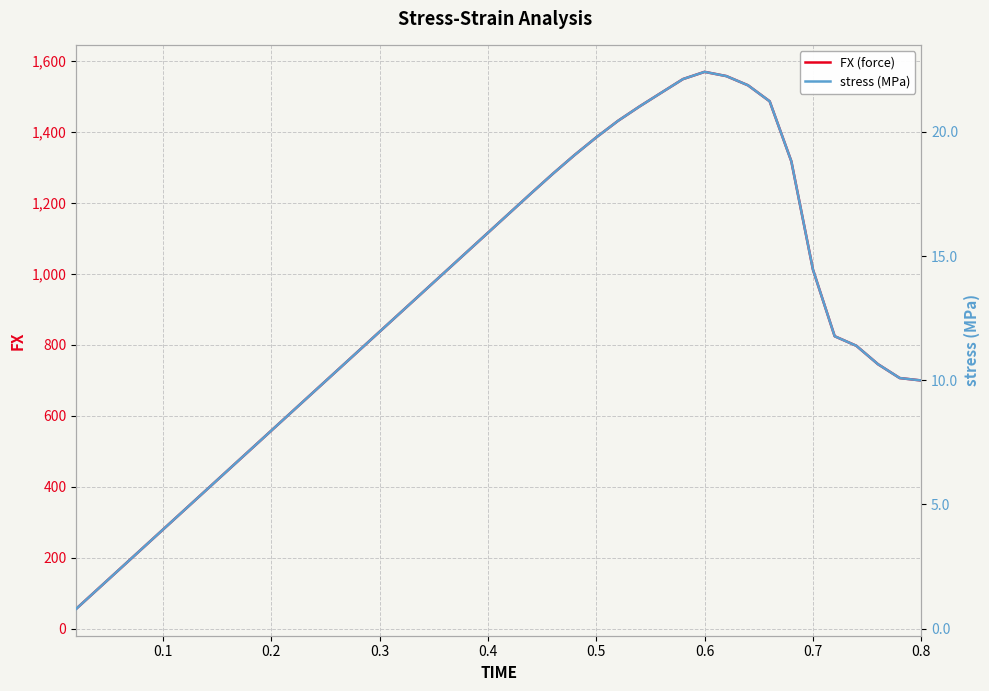

What is the minimum value for FX (force)?

55.8